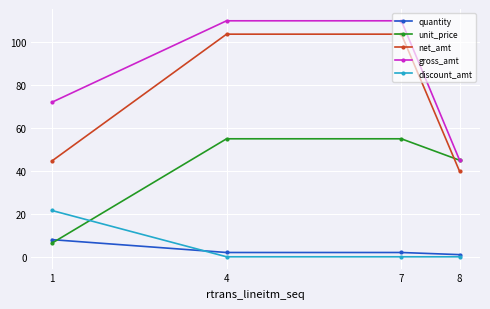

Which series has the largest range (max minus min)?

gross_amt